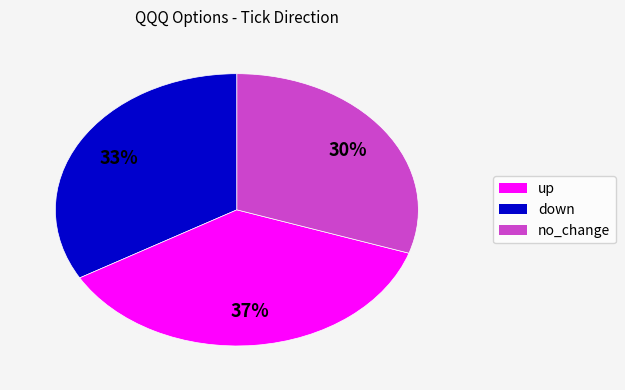

Does any single category account for the majority?

No